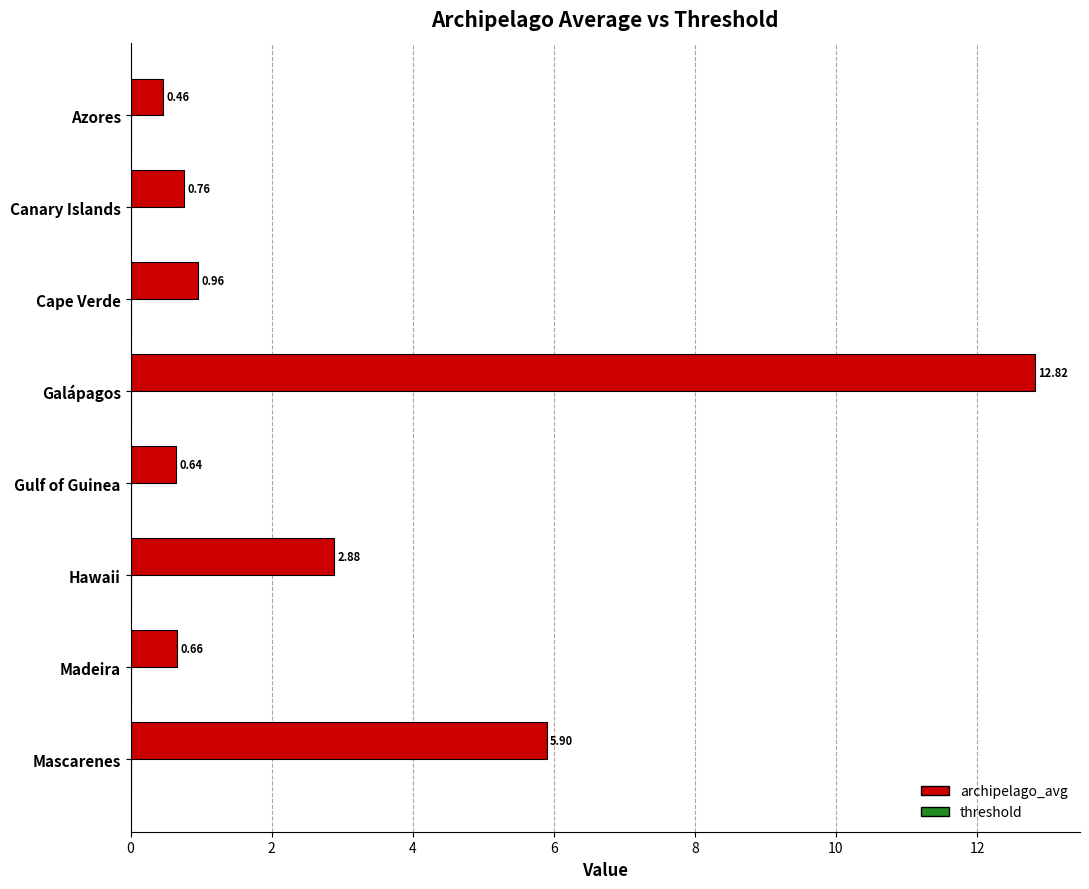

Between Galápagos and Azores, which is larger?

Galápagos